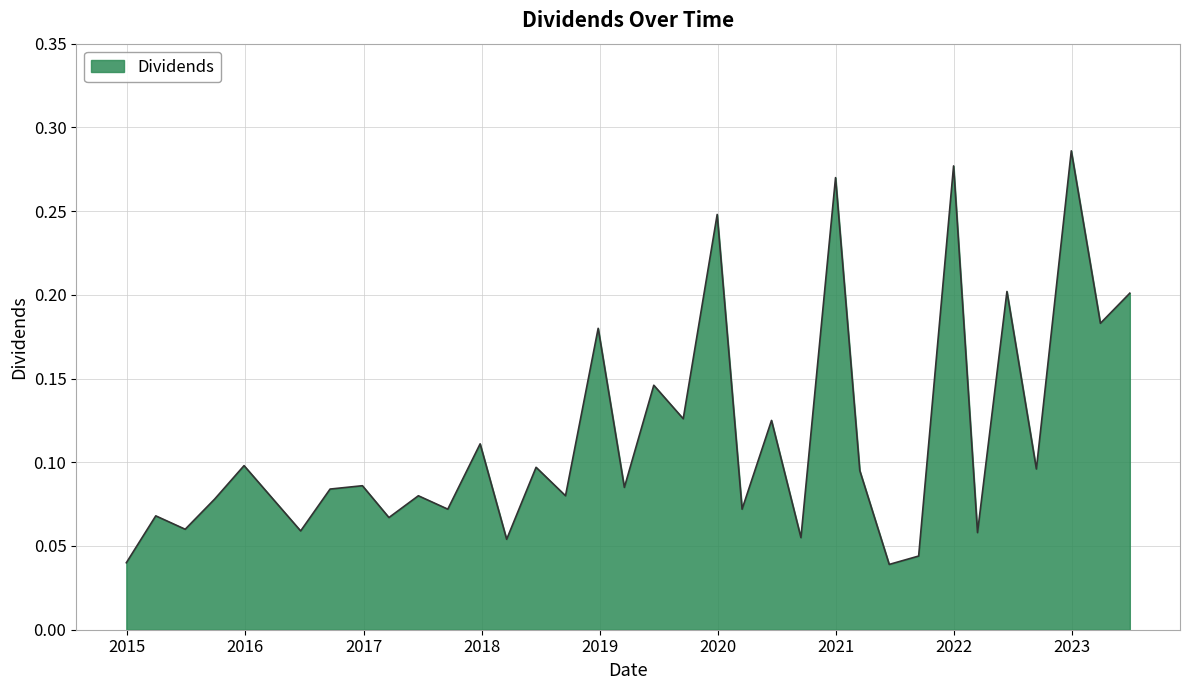

Rank the categories by value from lowest to highest.

2021-06-14, 2014-12-29, 2021-09-13, 2018-03-19, 2020-09-14, 2022-03-14, 2016-06-20, 2015-06-29, 2017-03-20, 2015-03-30, 2017-09-18, 2020-03-16, 2015-09-28, 2017-06-19, 2018-09-17, 2016-09-19, 2019-03-18, 2016-12-28, 2021-03-15, 2022-09-12, 2018-06-18, 2015-12-28, 2017-12-27, 2020-06-15, 2019-09-16, 2019-06-17, 2018-12-27, 2023-03-29, 2023-06-28, 2022-06-13, 2019-12-30, 2020-12-30, 2021-12-30, 2022-12-29